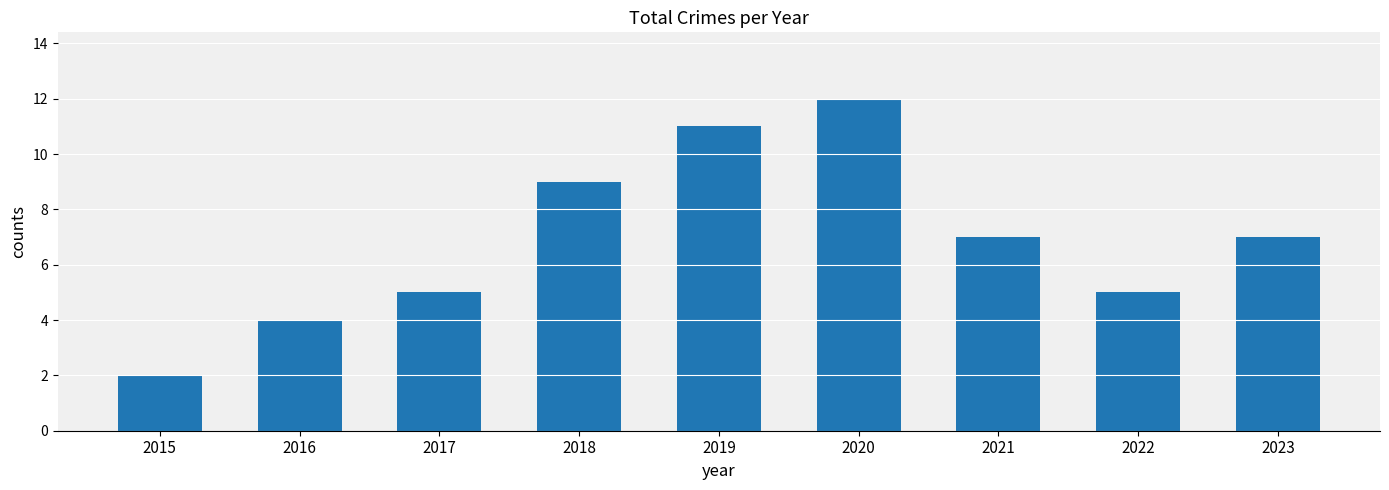

Does the chart contain any negative values?

No